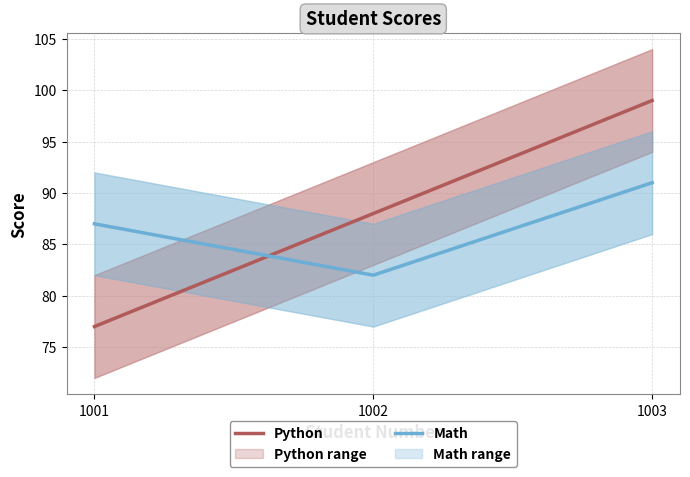

Is it true that Math equals 87 at 1001?

True